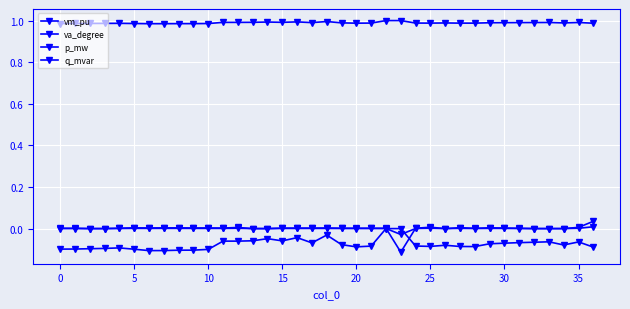

How many data points does each series have?

37